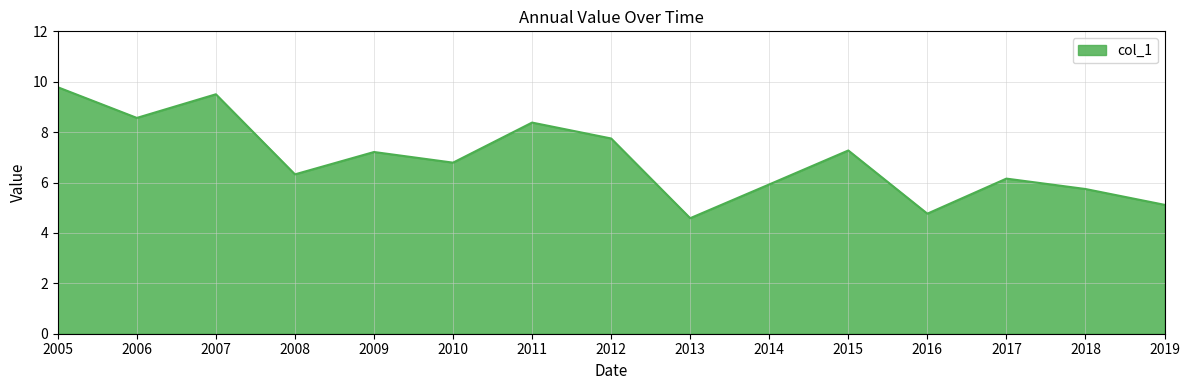

What is the sum of all values?

103.9